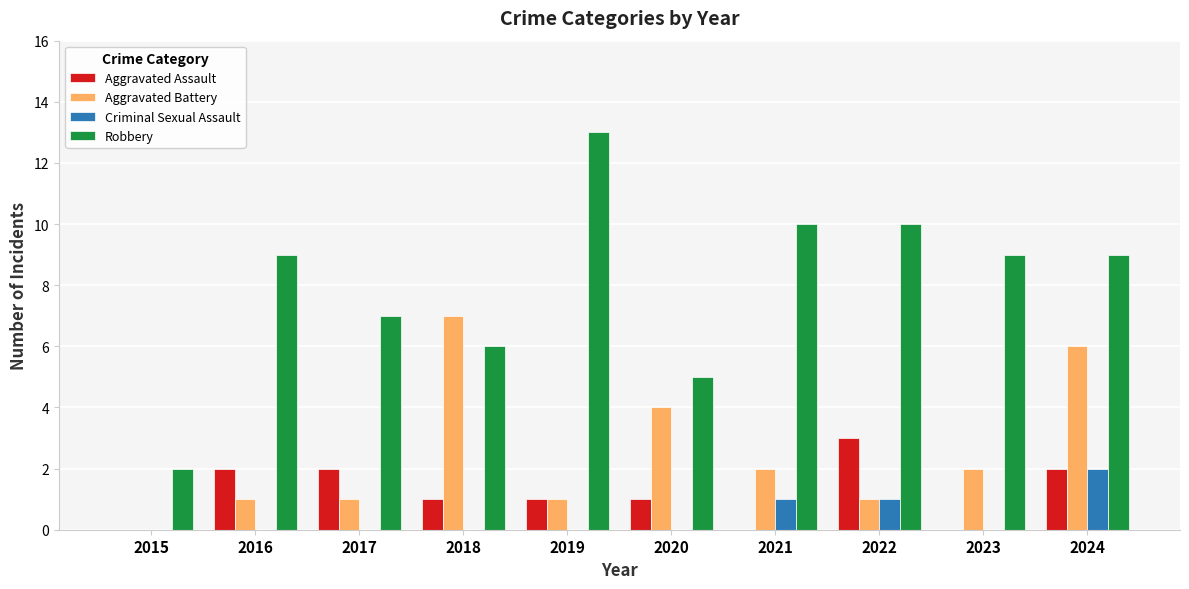

Reading left to right, what are all the values shown in this chart?

Aggravated Assault: 2015=0	2016=2	2017=2	2018=1	2019=1	2020=1	2021=0	2022=3	2023=0	2024=2
Aggravated Battery: 2015=0	2016=1	2017=1	2018=7	2019=1	2020=4	2021=2	2022=1	2023=2	2024=6
Criminal Sexual Assault: 2015=0	2016=0	2017=0	2018=0	2019=0	2020=0	2021=1	2022=1	2023=0	2024=2
Robbery: 2015=2	2016=9	2017=7	2018=6	2019=13	2020=5	2021=10	2022=10	2023=9	2024=9